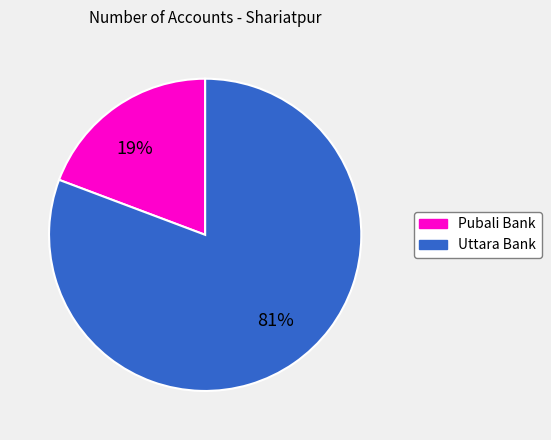

Does any single category account for the majority?

Yes